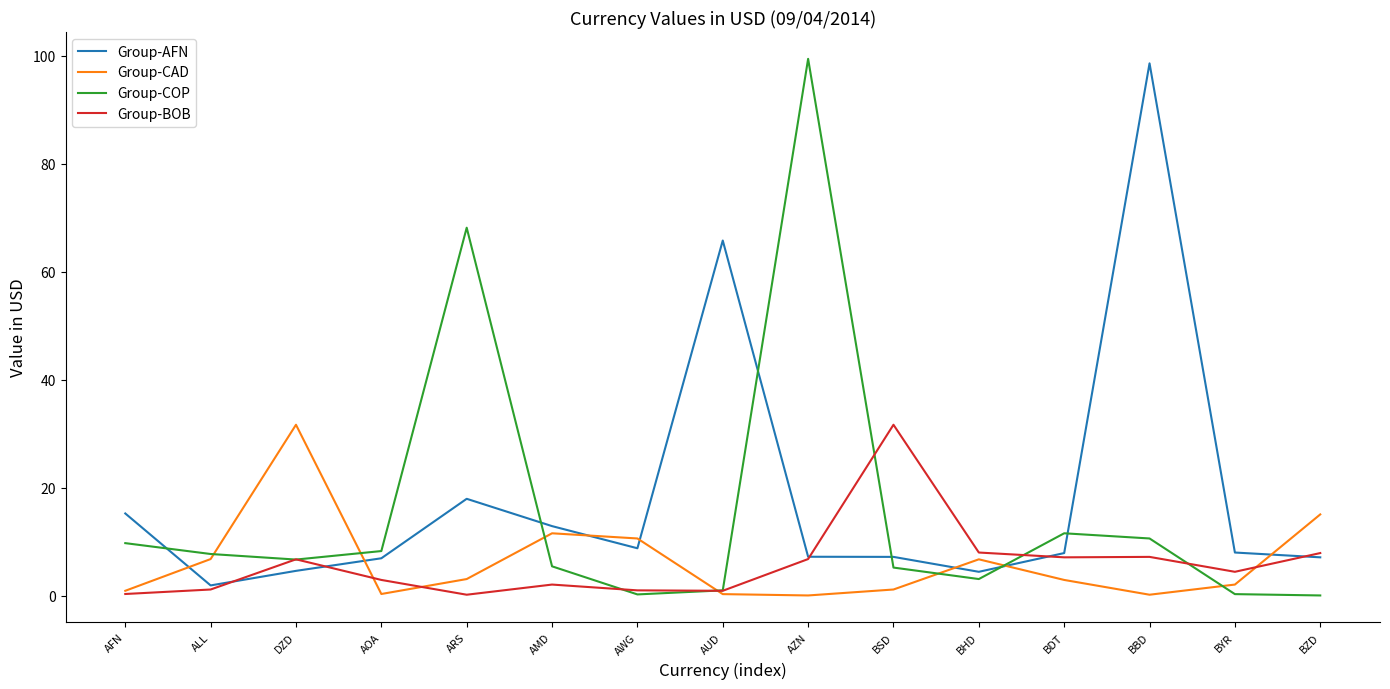

What position from the left is BHD?

11